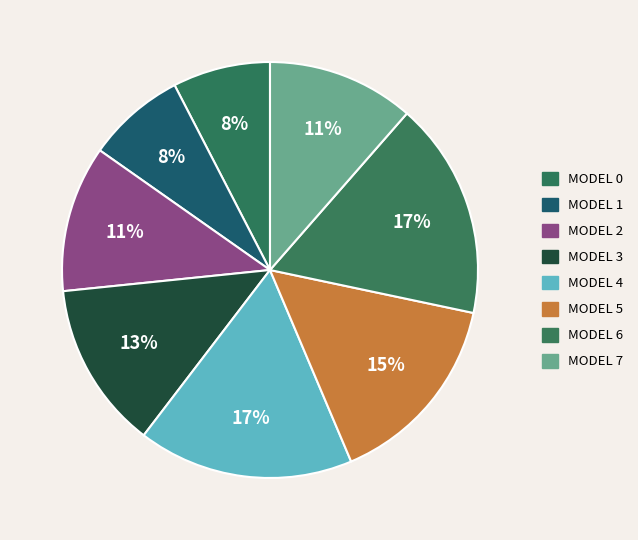

Count the number of slices in the pie.

8